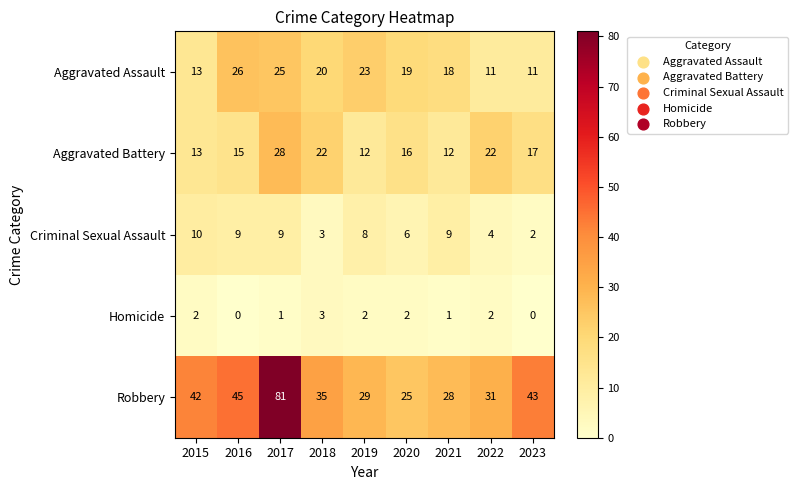

Where is Robbery nearest to the value 53?

2016